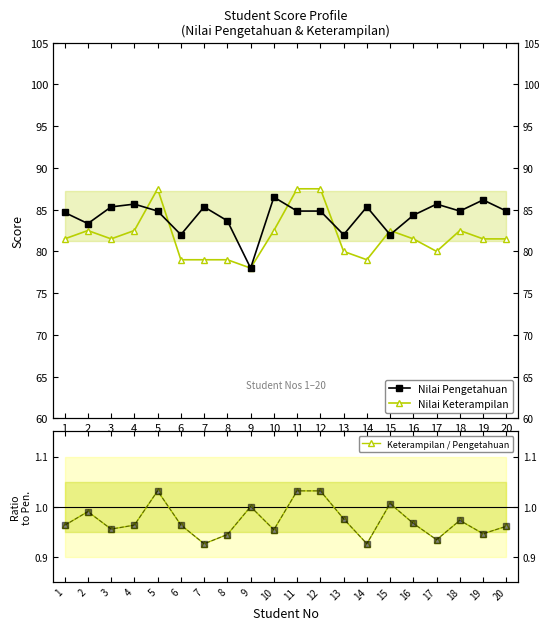

What is the value of the Nilai Pengetahuan point at the 17th from the left?

85.7